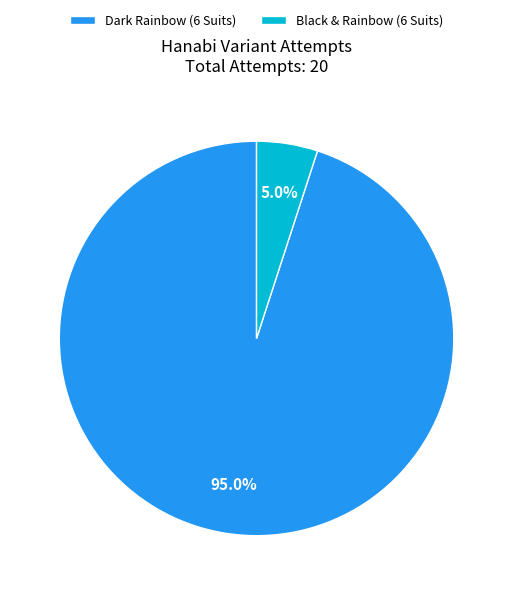

Which has a higher value, Black & Rainbow (6 Suits) or Dark Rainbow (6 Suits)?

Dark Rainbow (6 Suits)